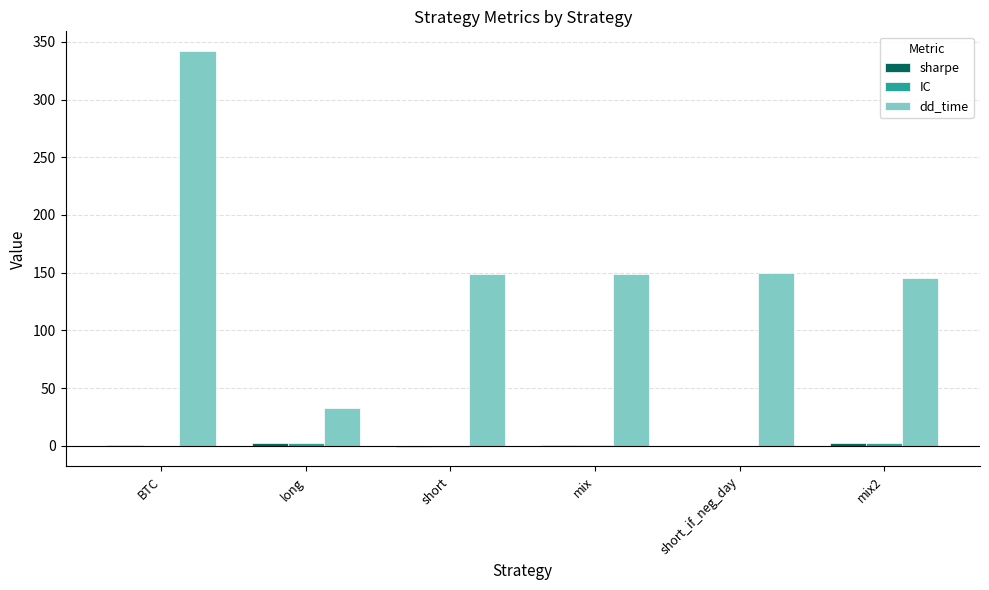

The value of dd_time at mix is 218.5. True or false?

False